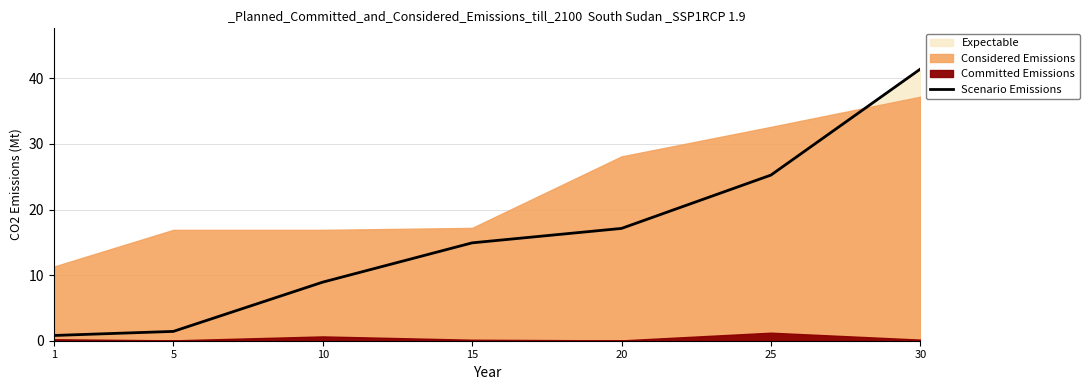

Rank the categories by value from lowest to highest.

1, 5, 10, 15, 20, 25, 30